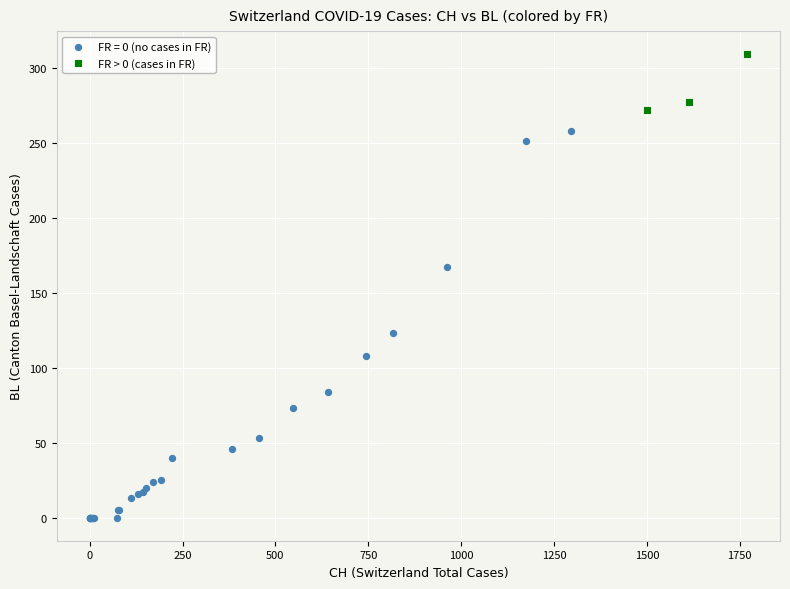

Which series contains the highest Y value?

FR > 0 (cases in FR)